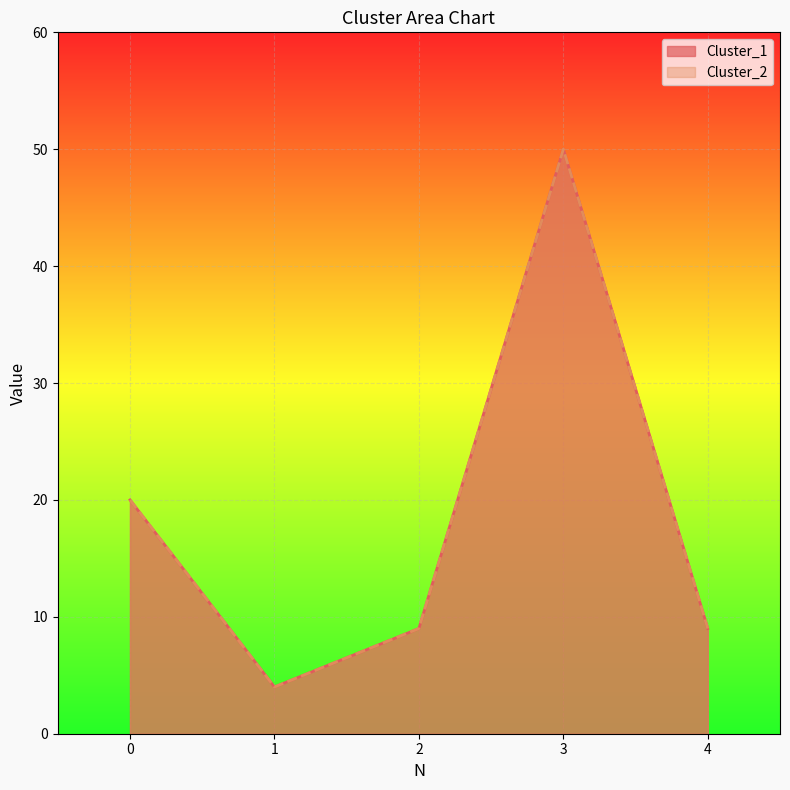

At which category is the sum across all series the highest?

3